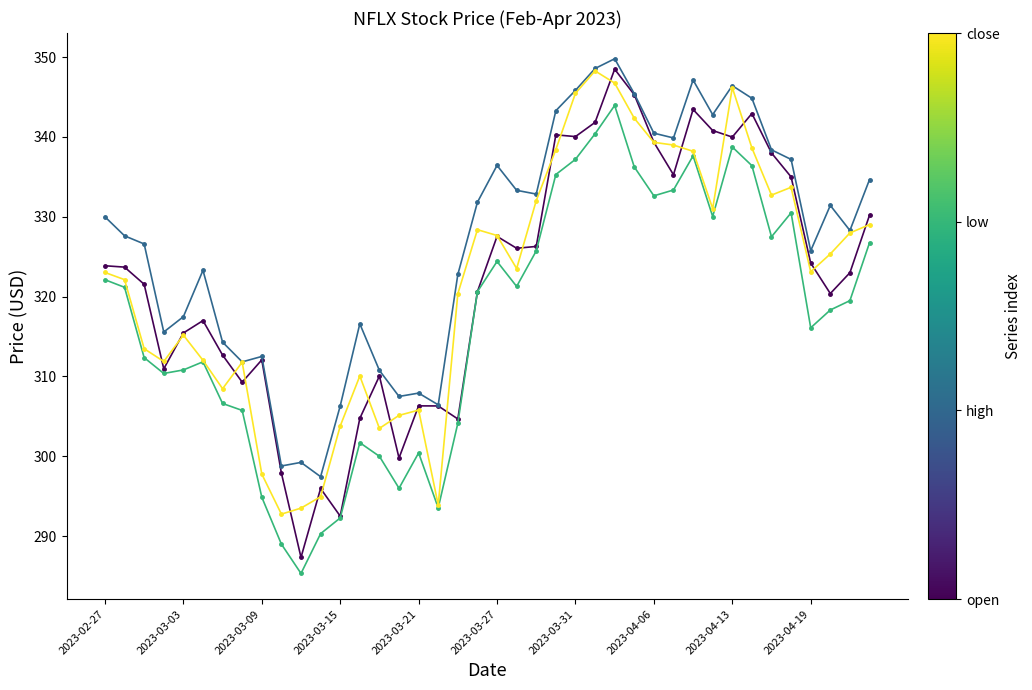

What is the minimum value shown in the chart?

285.3